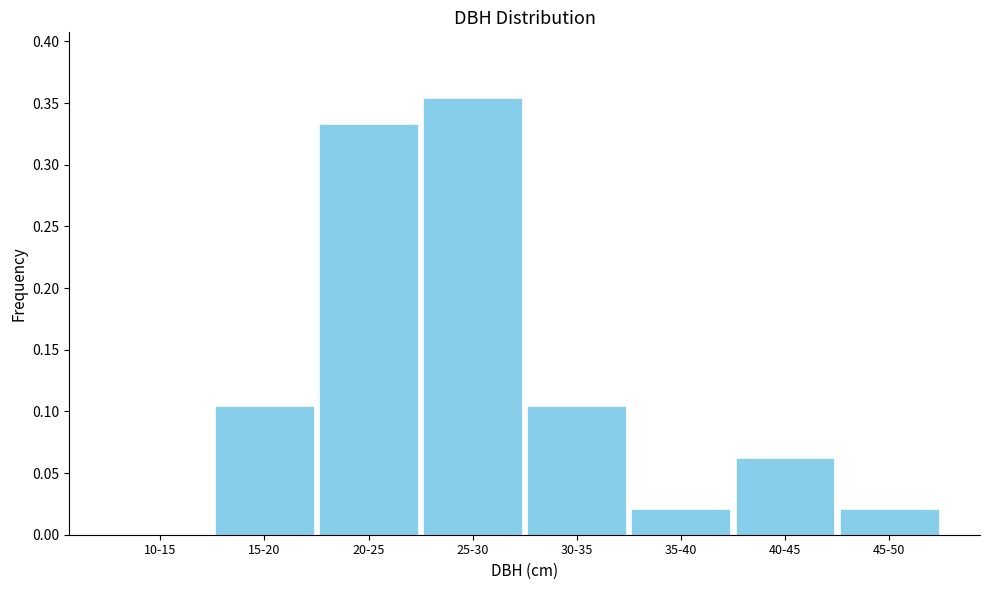

Between 20-25 and 40-45, which is larger?

20-25